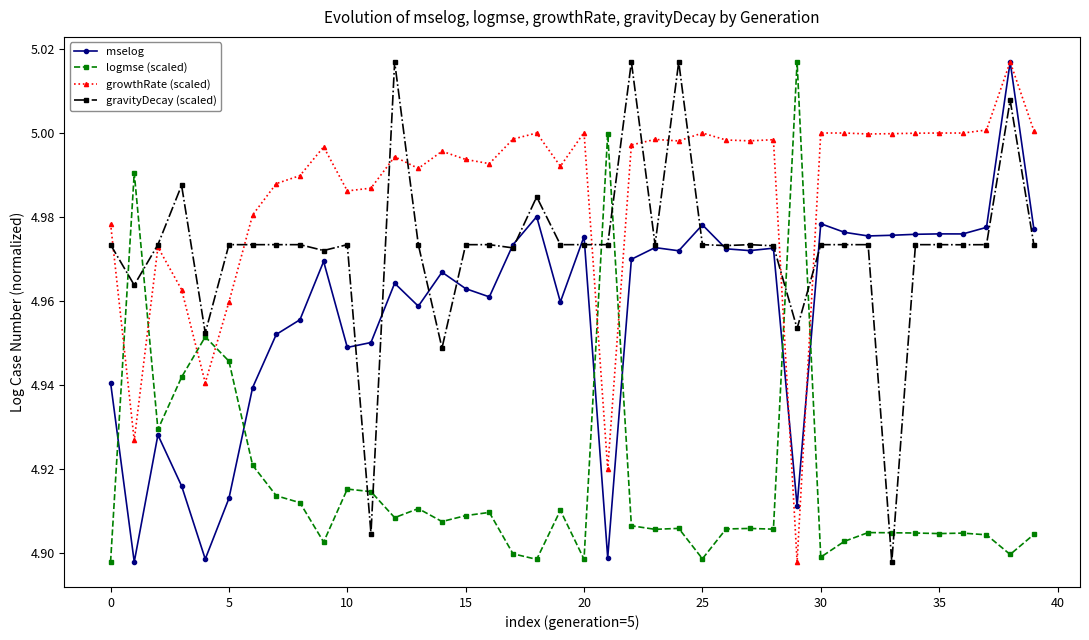

List the series in order of their overall mean, lowest first.

logmse (scaled), mselog, gravityDecay (scaled), growthRate (scaled)